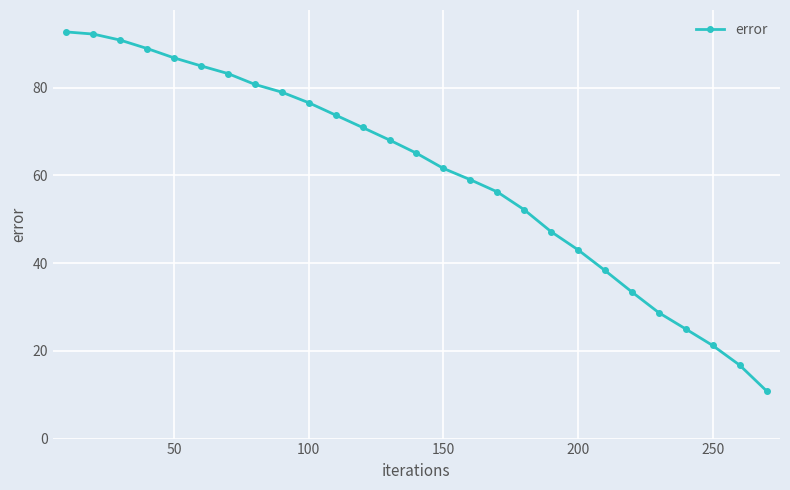

What is the value of the 3rd point from the left?

90.8